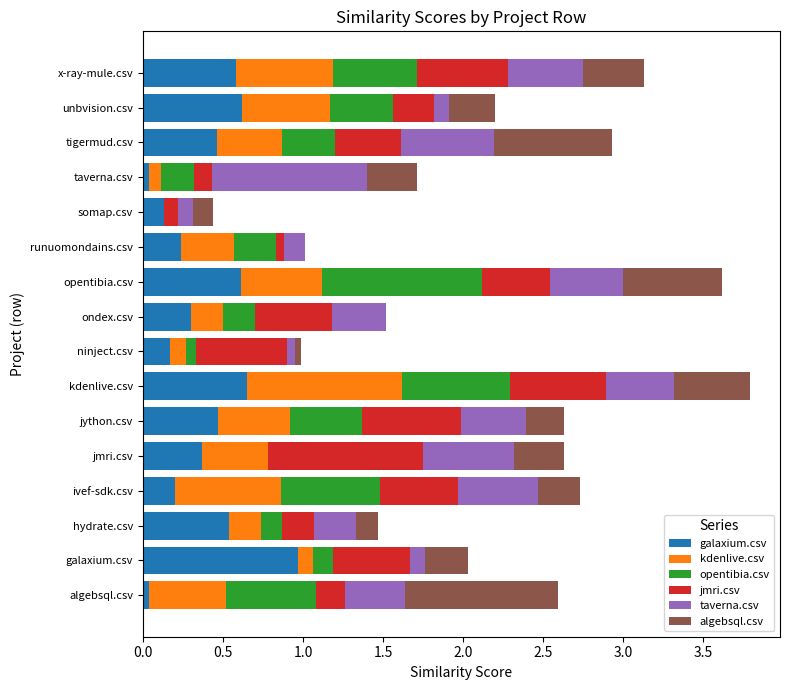

Which series changed the most between galaxium.csv and somap.csv?

galaxium.csv